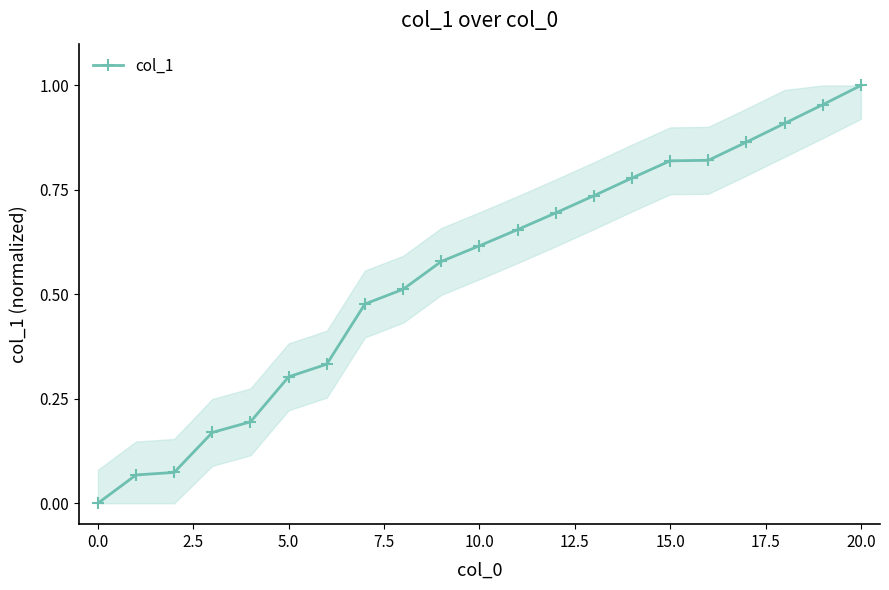

True or false: there are more than 2 points higher than both neighbors.

False